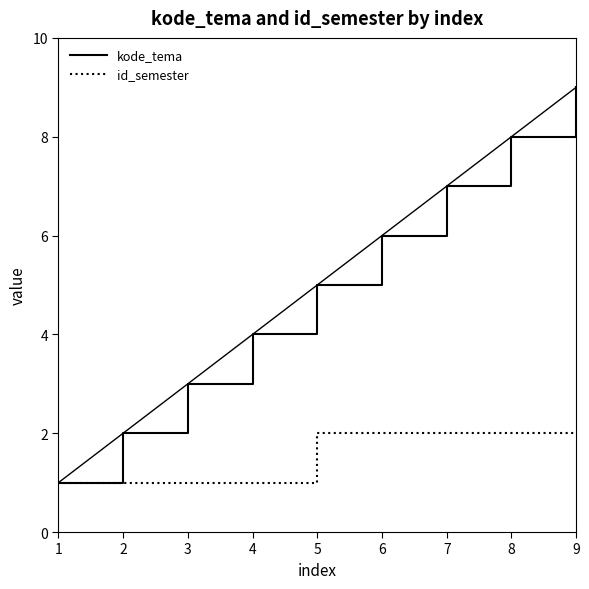

Which series has the largest total across all categories?

kode_tema